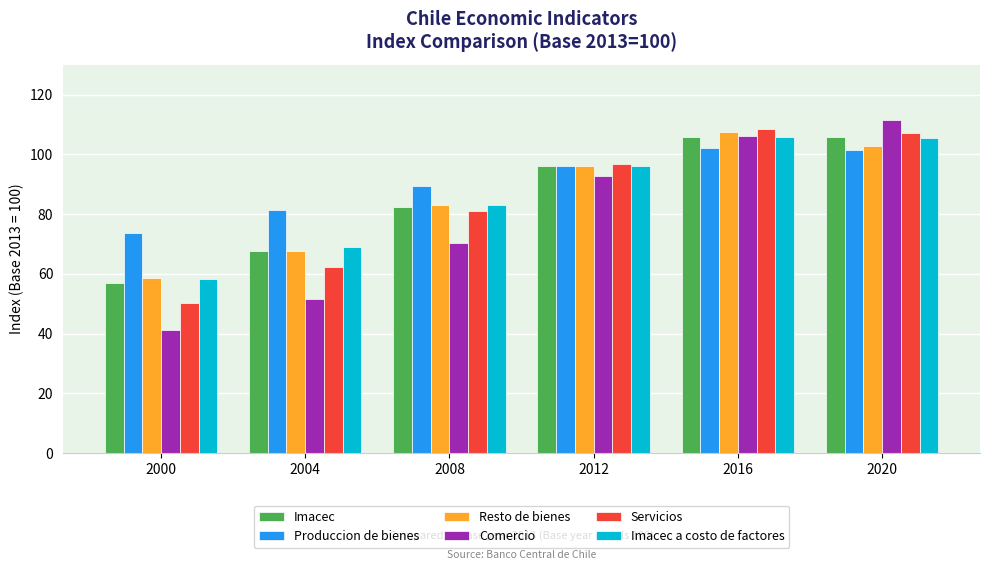

Which series has the widest spread of values?

Comercio